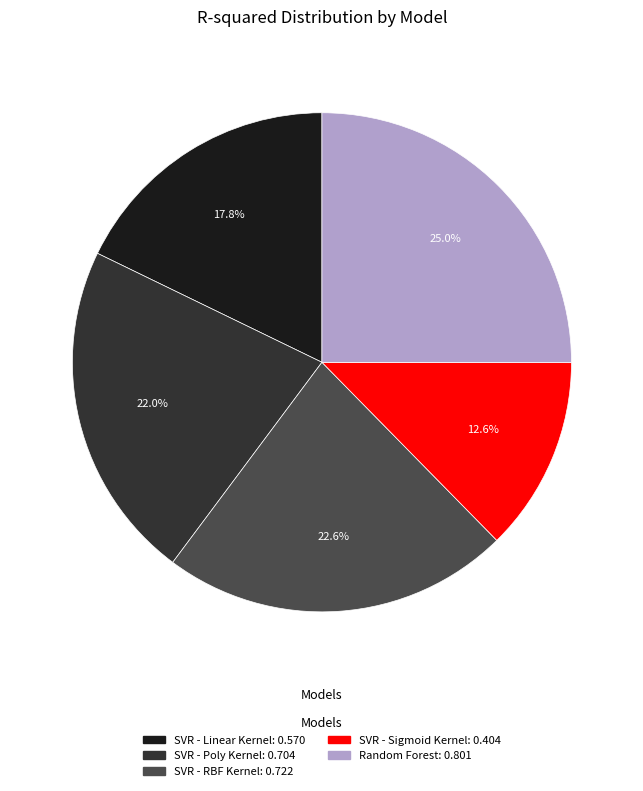

How many slices are in this pie chart?

5